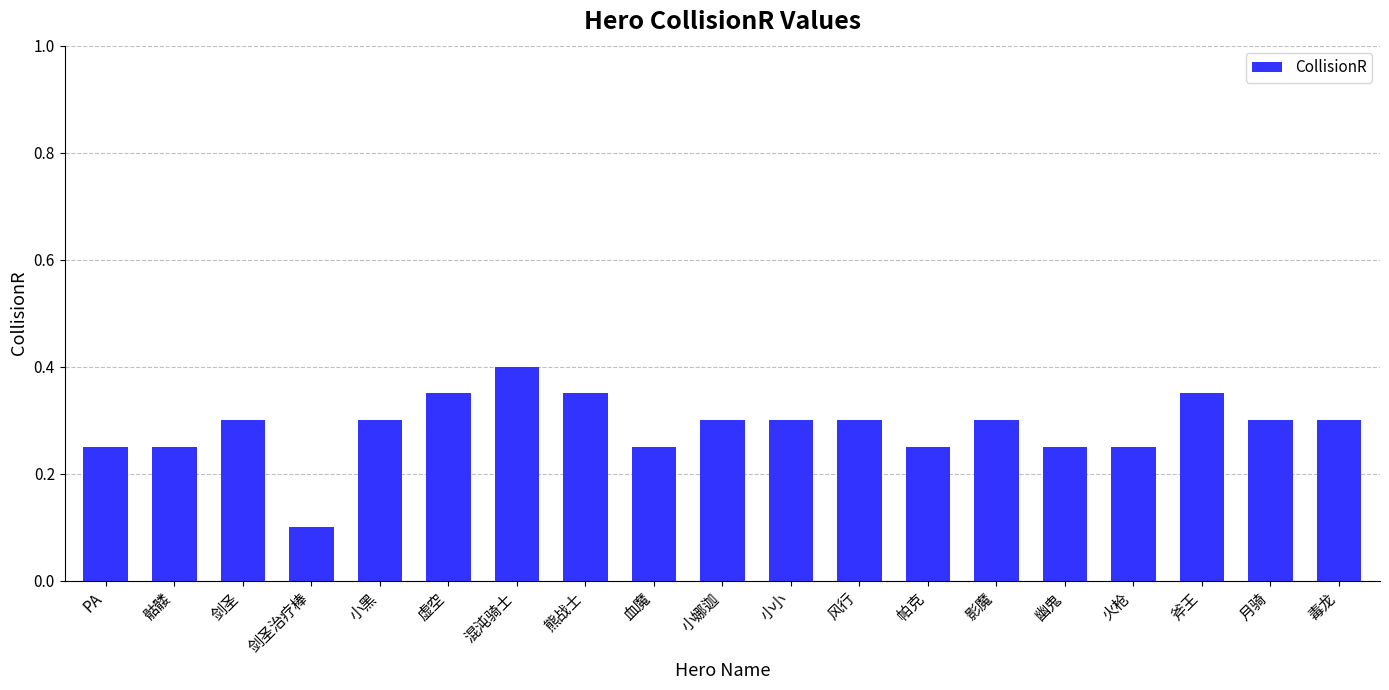

What is the maximum value shown in the chart?

0.4